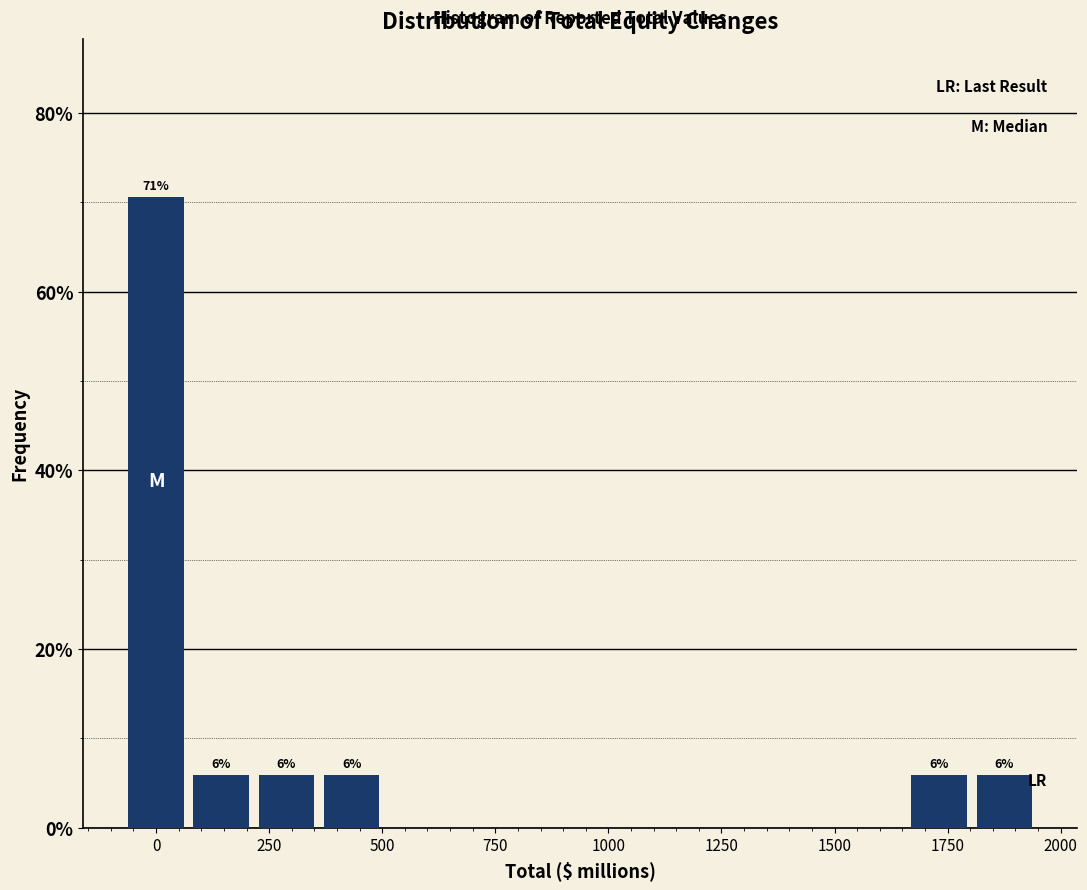

Around what value on the x-axis is the tallest bar? Give the approximate position of its centre, as read against the axis.

0